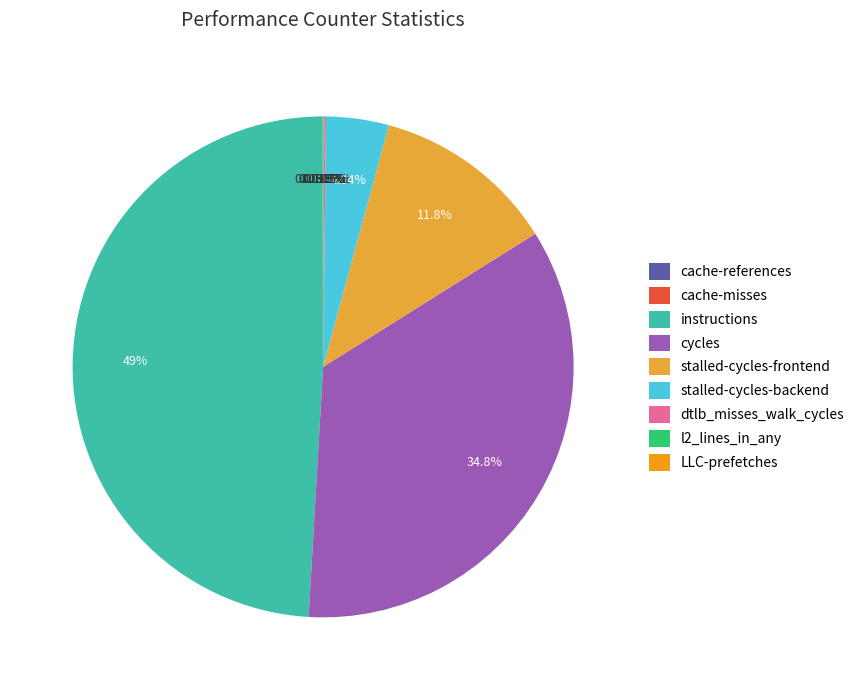

Is there a majority slice in this chart?

No